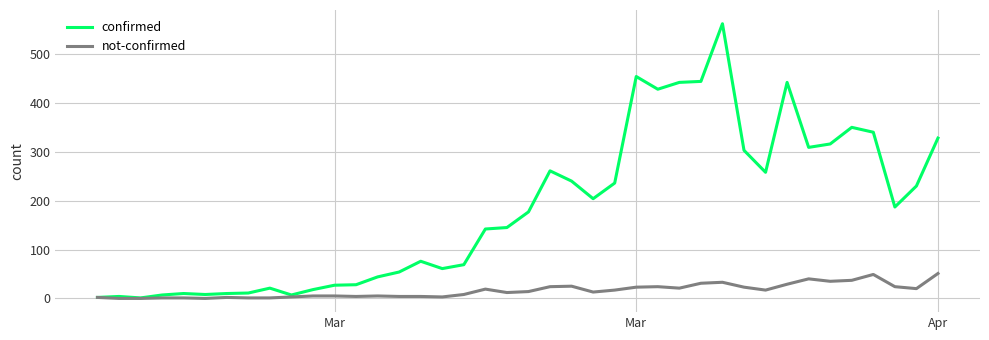

Which series has the largest range (max minus min)?

confirmed